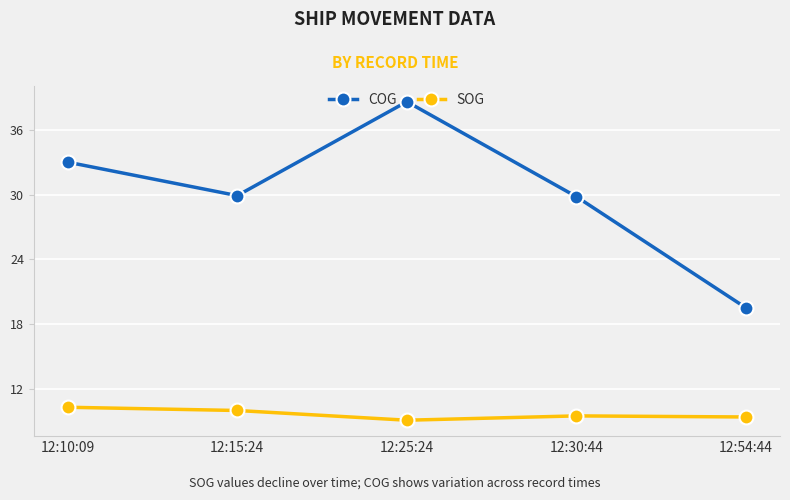

What is the lowest value of the COG series?

19.5